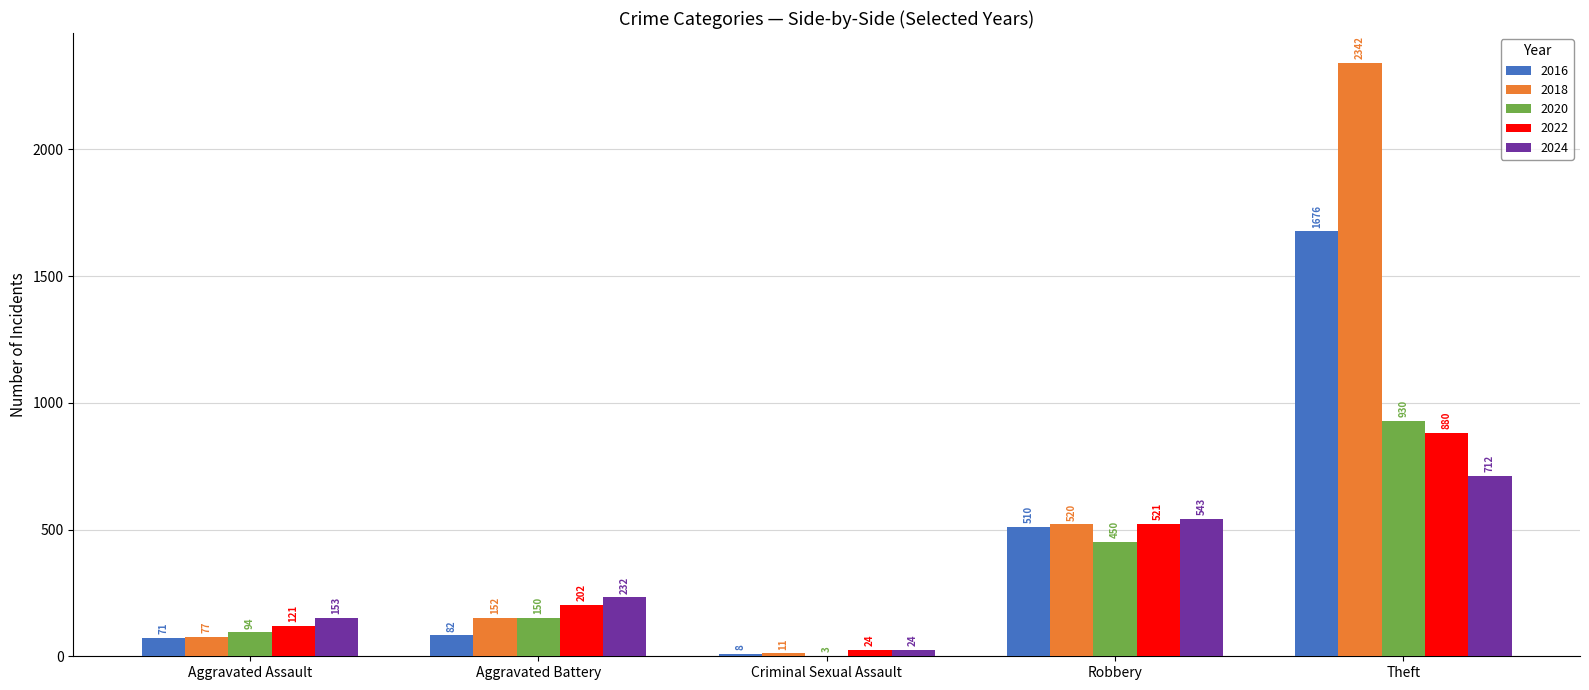

How many data points does each series have?

5